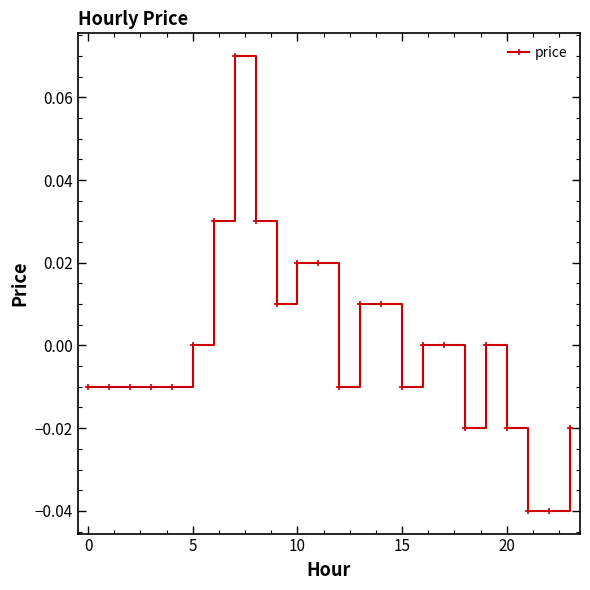

How many categories are shown in the chart?

24